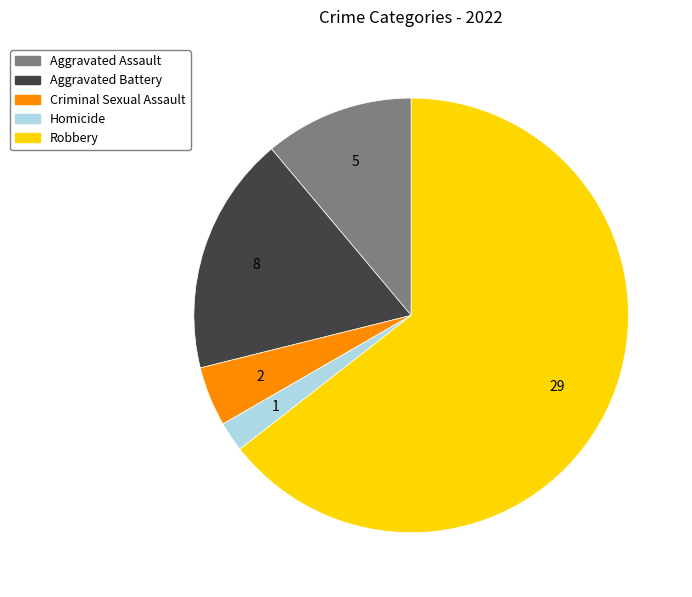

How many slices are in this pie chart?

5